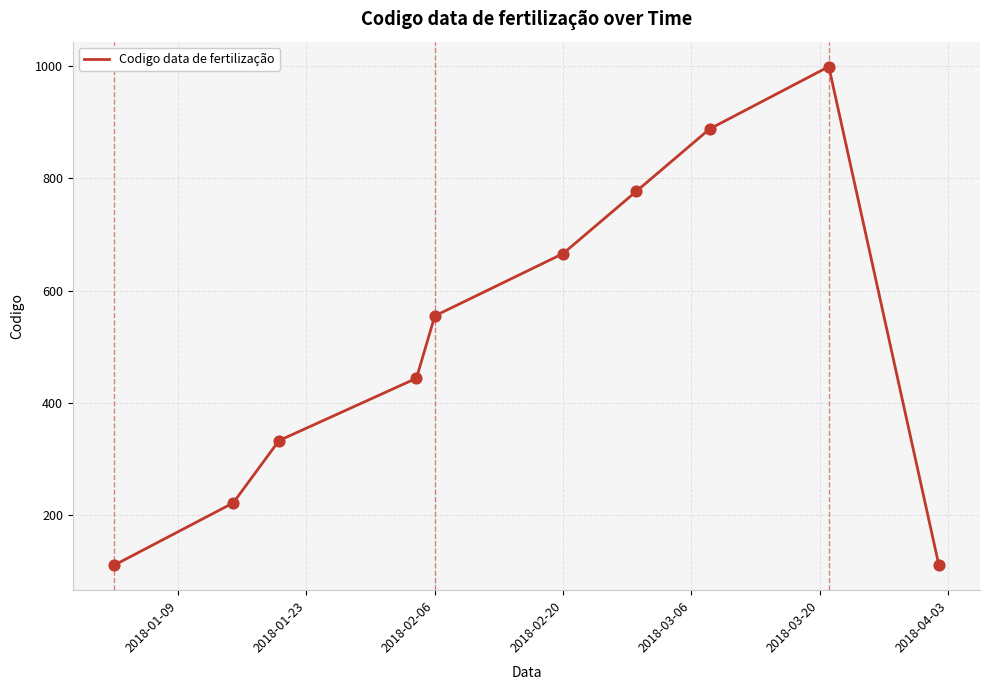

What is the smallest value displayed?

111